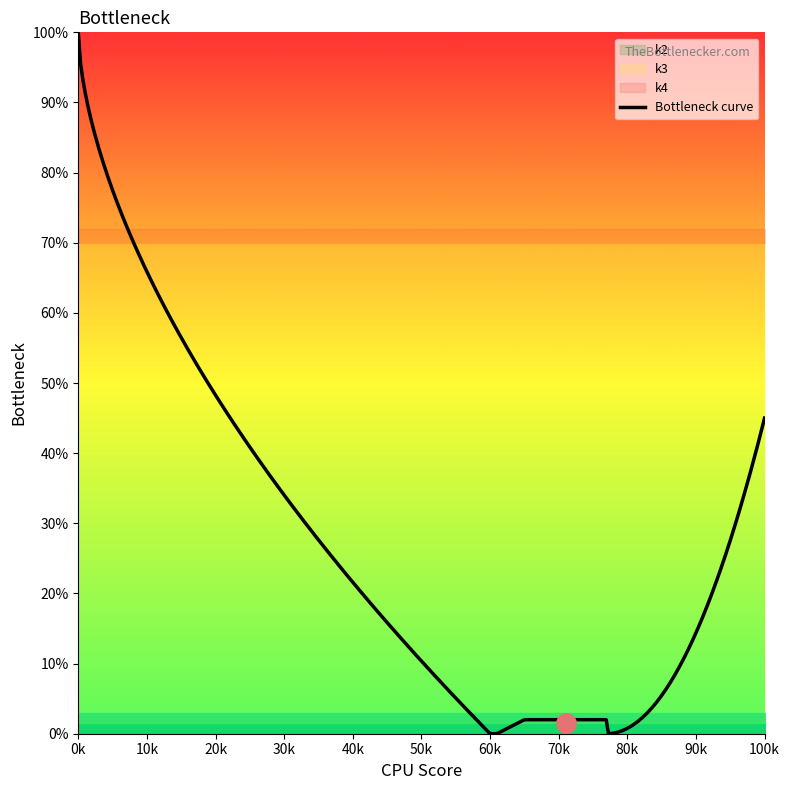

At how many categories does at least one series exceed 62?

20